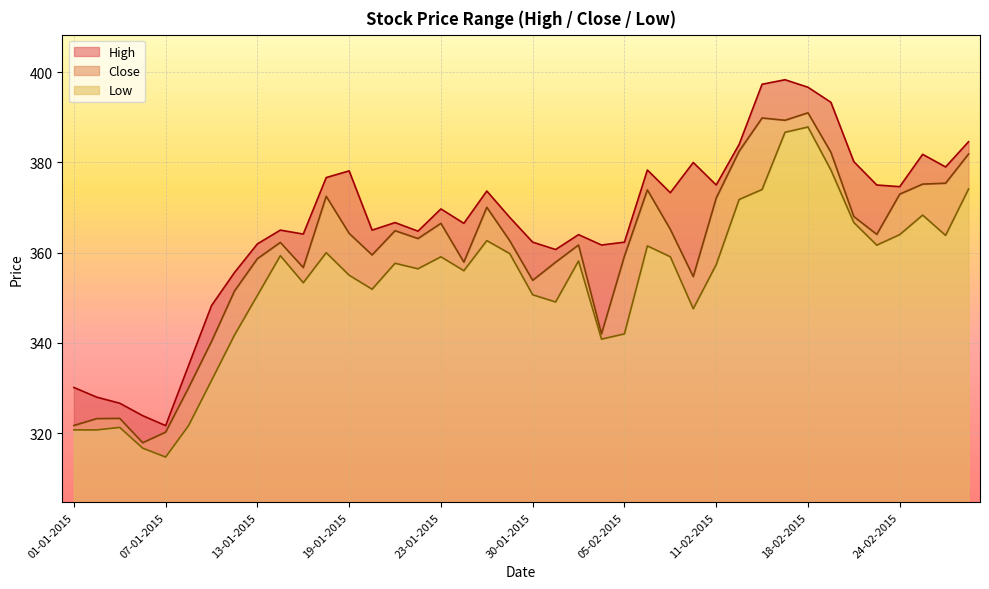

True or false: Close has more than 0 interior local peaks.

True